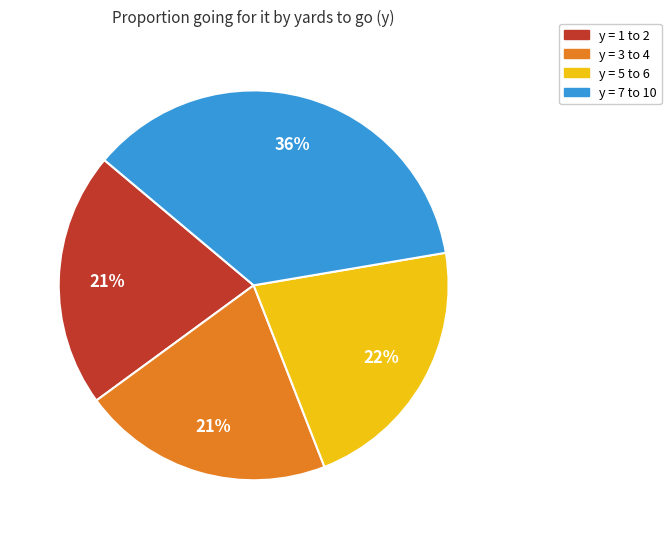

What percentage is the y = 7 to 10 slice, to the nearest percent?

36%